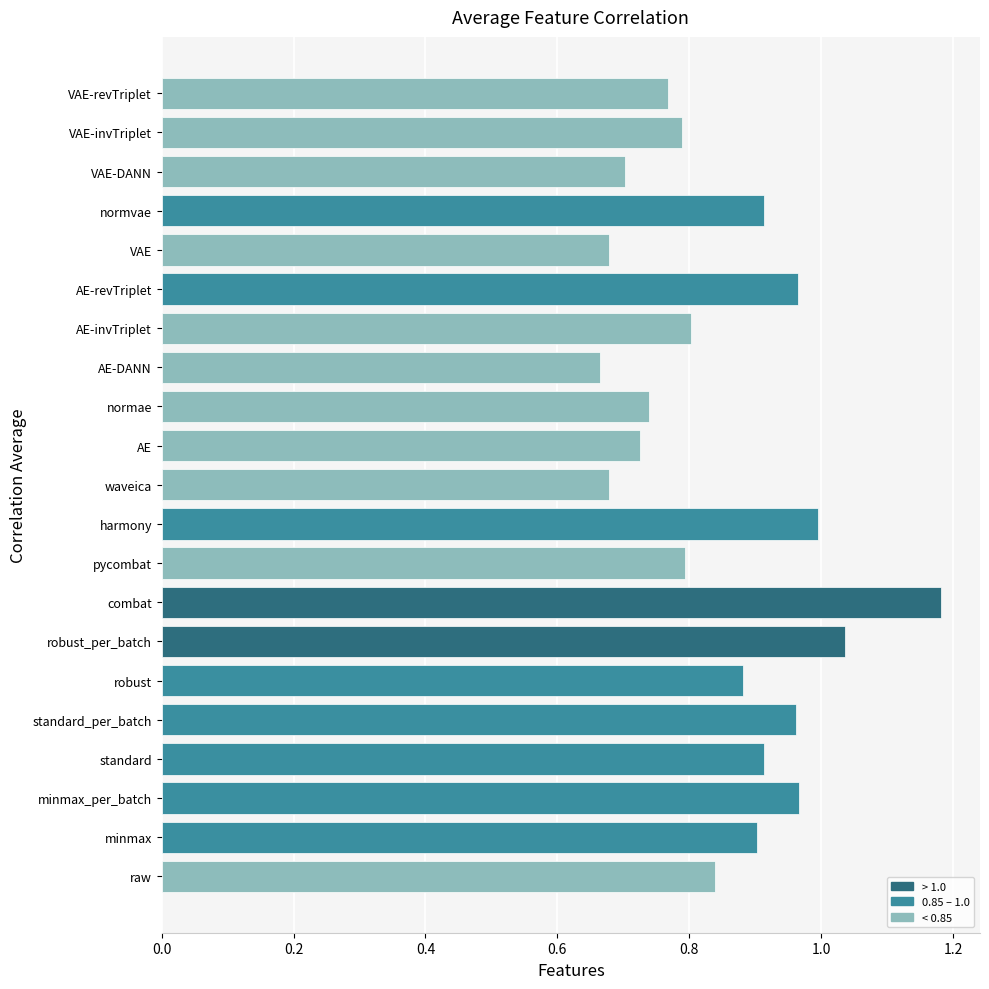

What is the difference between the second highest and minimum values?

0.4